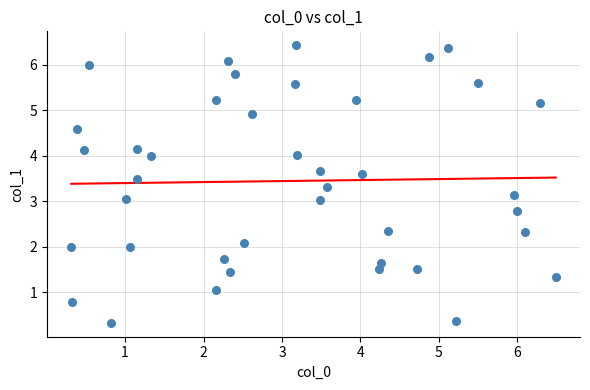

What is the range of Y values (max minus min)?

6.1